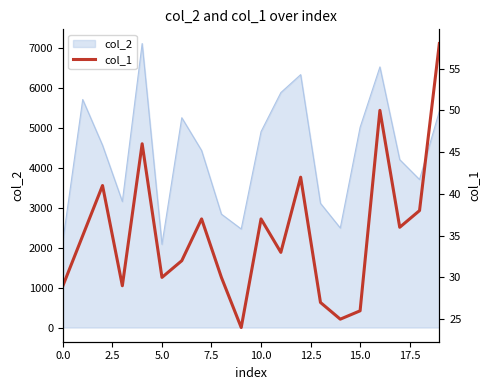

The chart shows a value of 28 at 12. True or false?

False